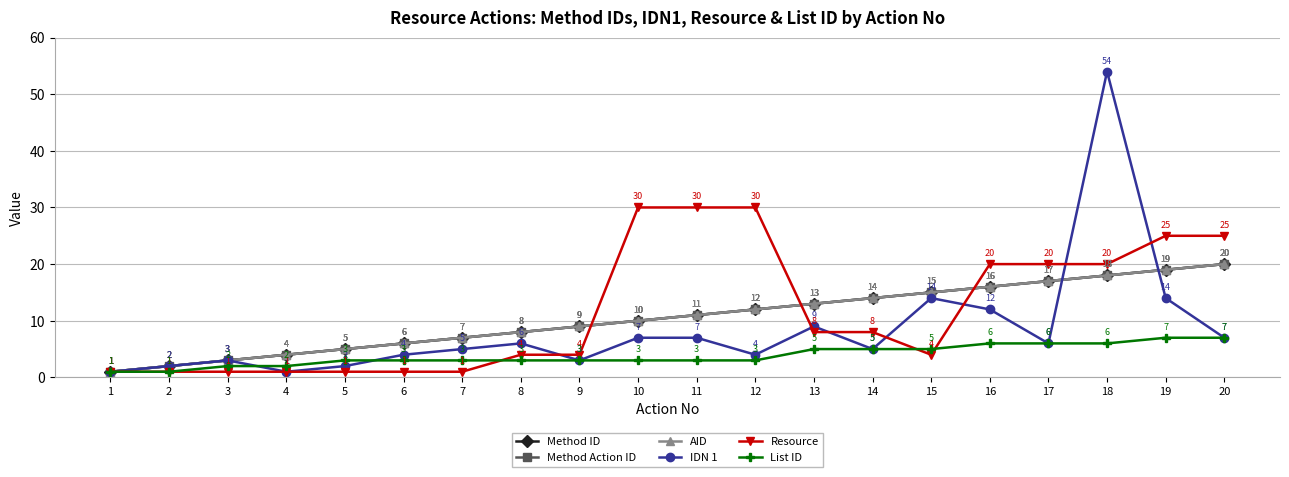

True or false: Method Action ID and Method ID intersect in this chart.

False